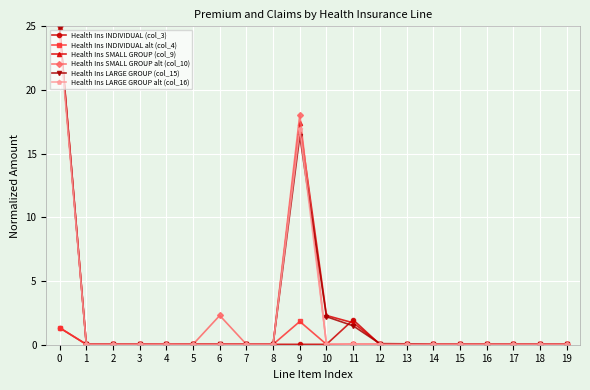

Which series has the widest spread of values?

Health Ins SMALL GROUP alt (col_10)